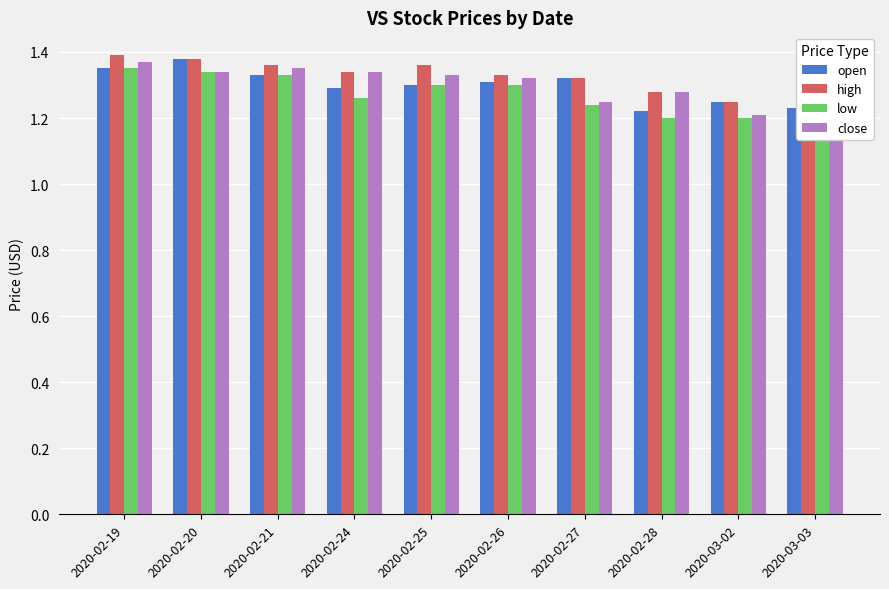

Which label corresponds to the smallest value in the chart?

2020-02-28